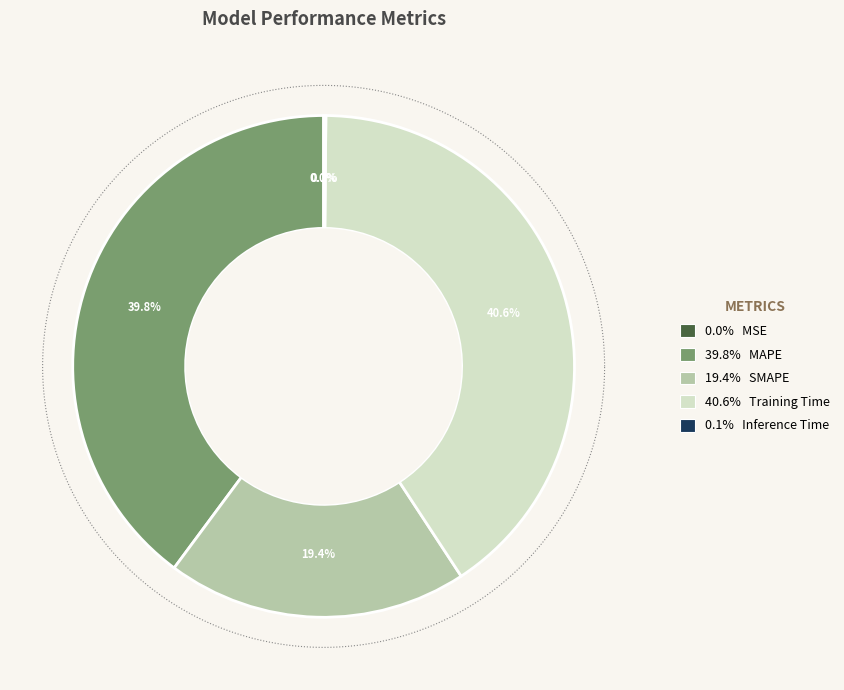

Count the number of slices in the pie.

5